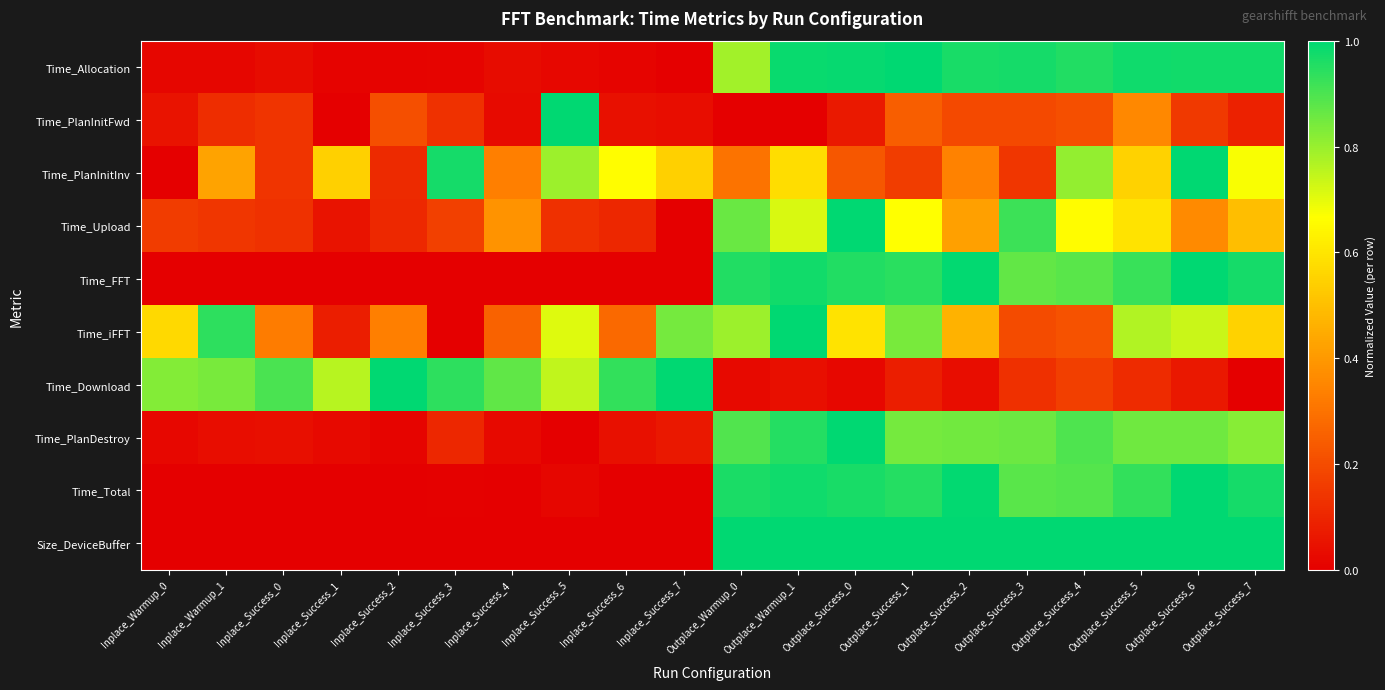

Which series has the largest range (max minus min)?

Time_Allocation